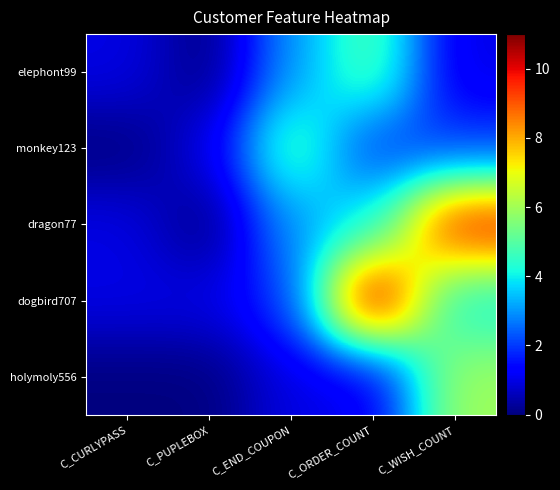

What is the difference between the highest and lowest values at C_PUPLEBOX?

1